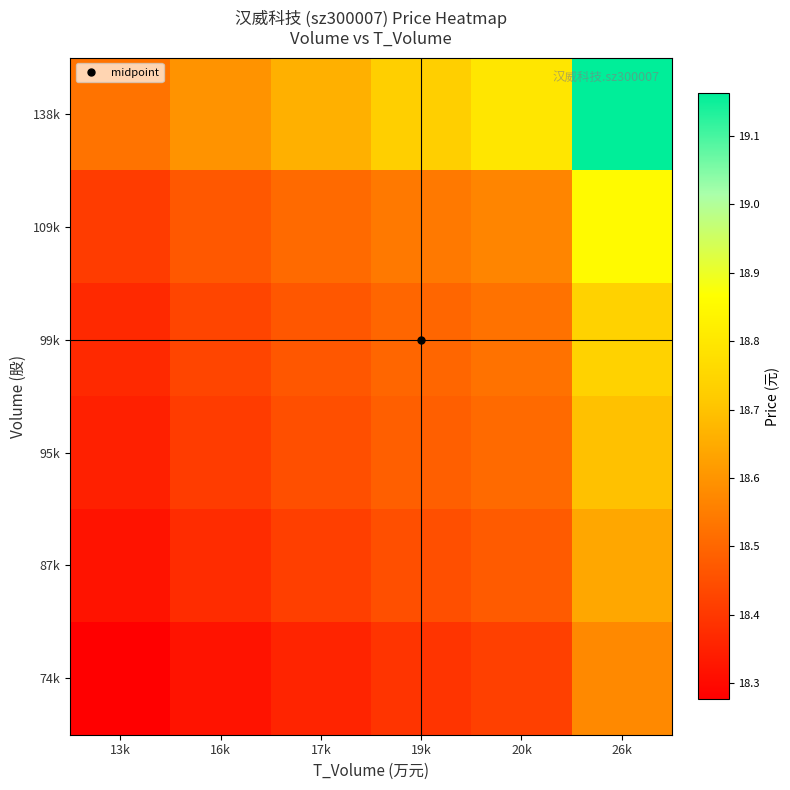

Which has a higher value, 26k or 20k?

26k